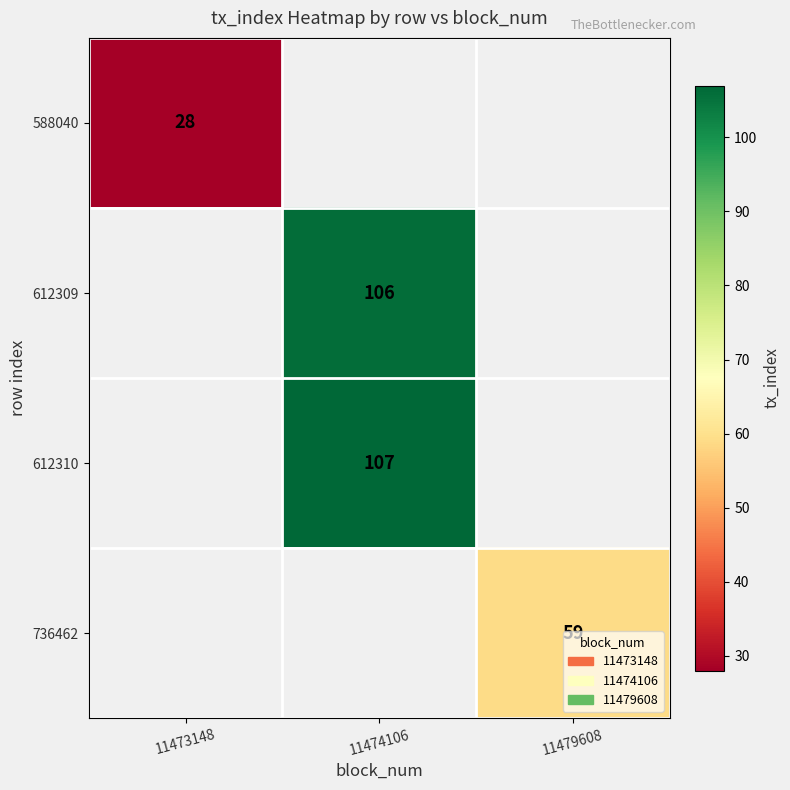

True or false: 736462 has a value of 24 at 11479608.

False